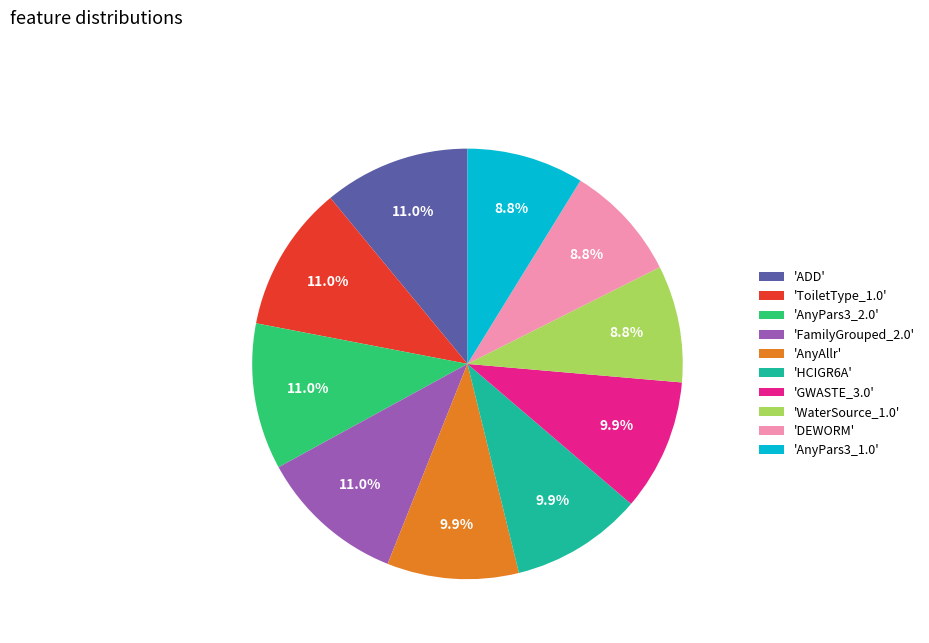

Do 'AnyPars3_1.0' and 'ADD' together represent more than half of the pie?

No